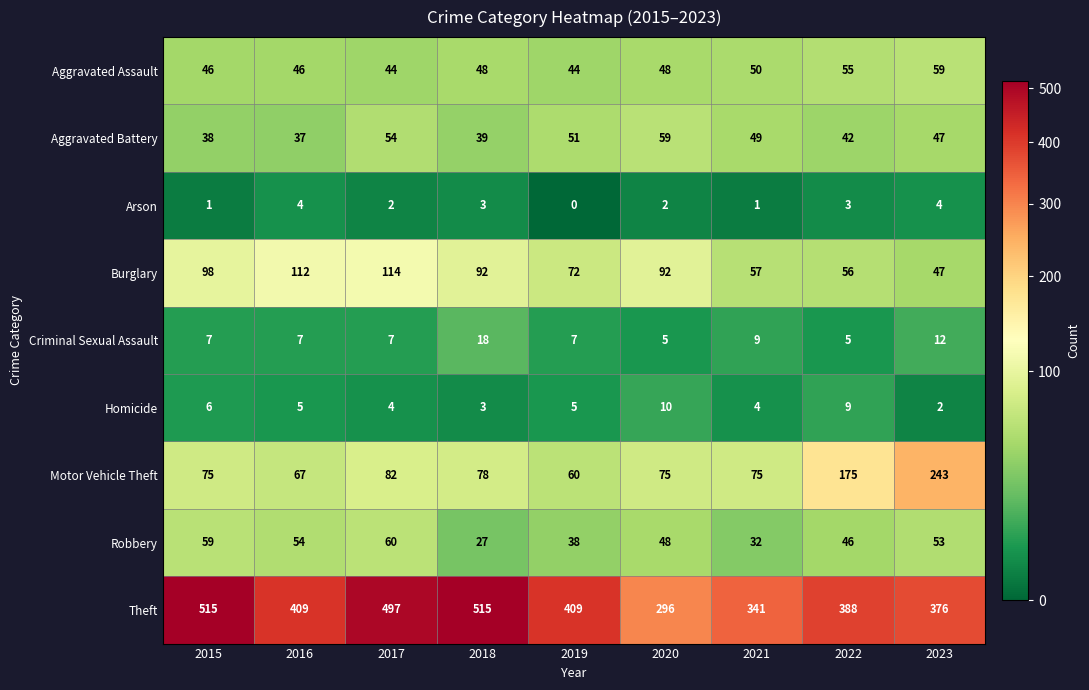

Is the value of Theft at 2023 greater than the value of Motor Vehicle Theft at 2017?

Yes